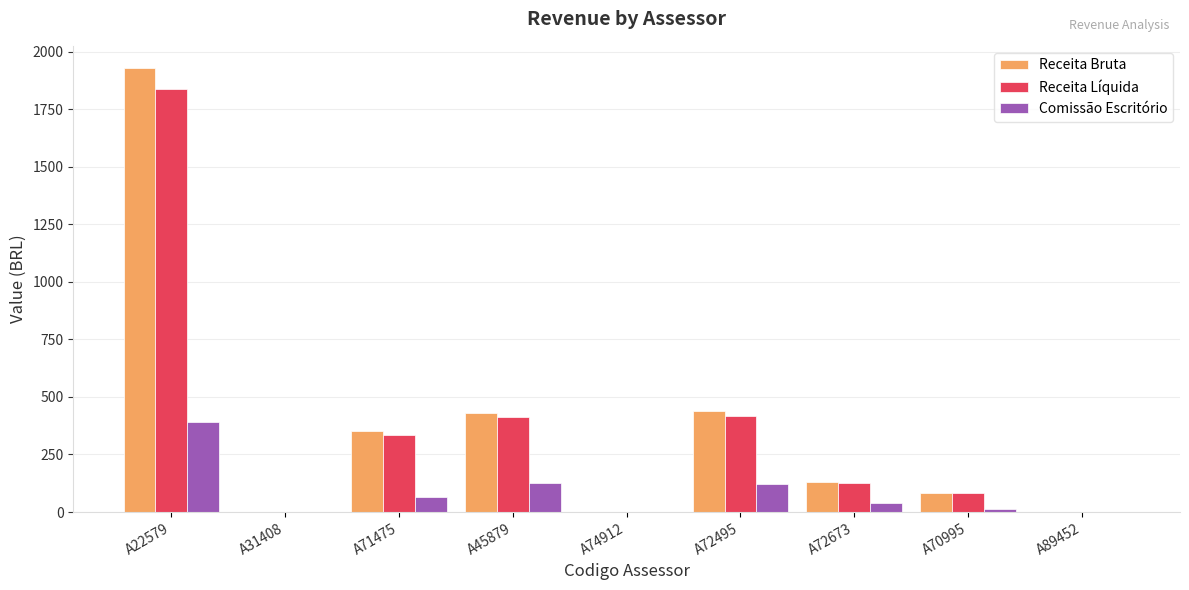

Where does the Receita Bruta series first go above 132?

A22579